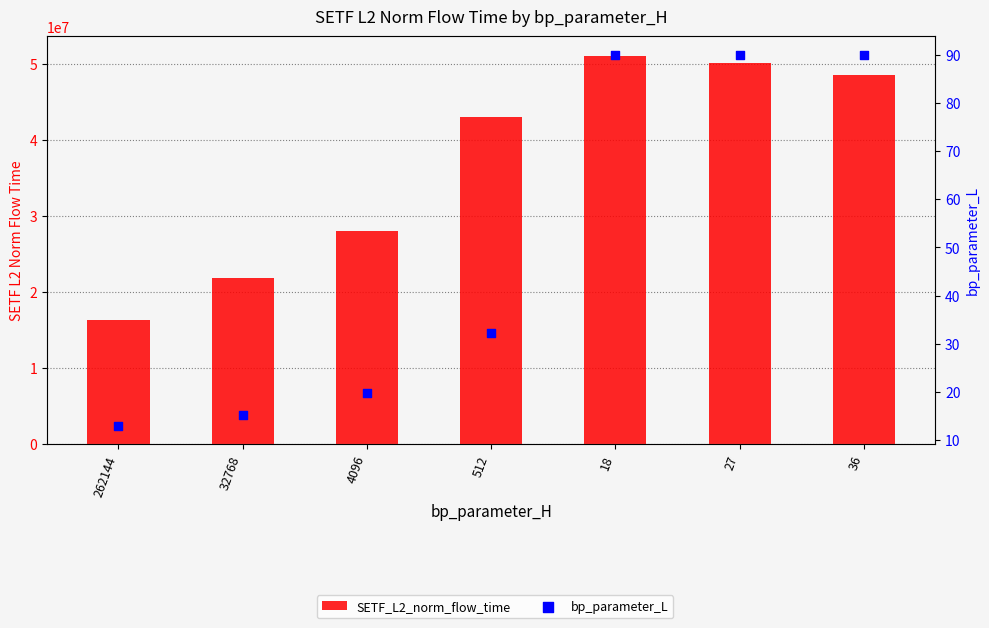

Which series has the largest Y range (max minus min)?

SETF_L2_norm_flow_time